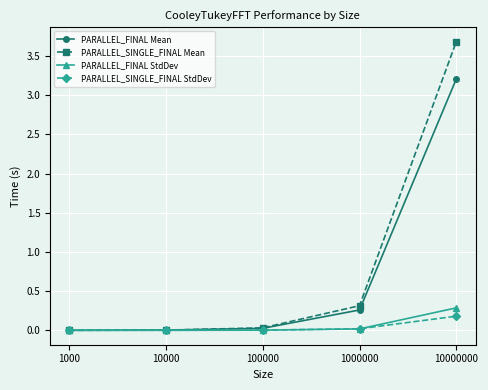

True or false: PARALLEL_FINAL StdDev has more than 2 points higher than both neighbors.

False